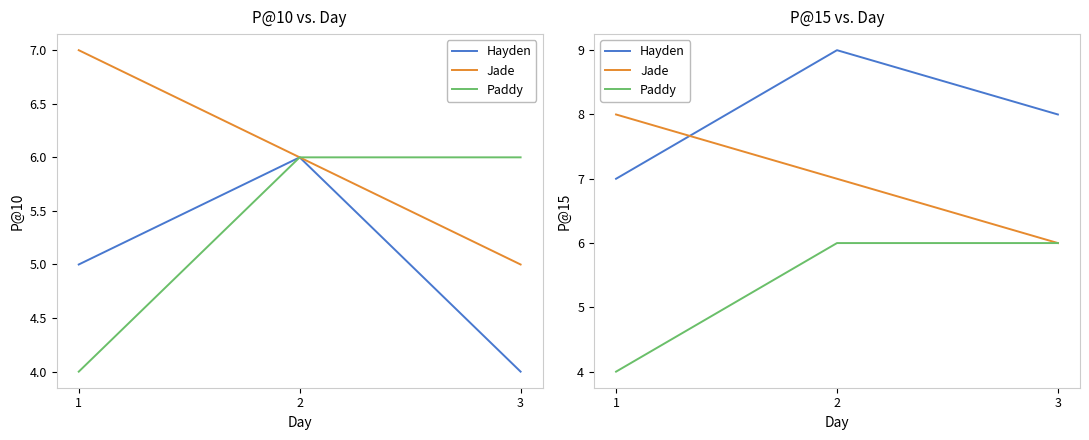

At which label is Paddy closest to 5?

1